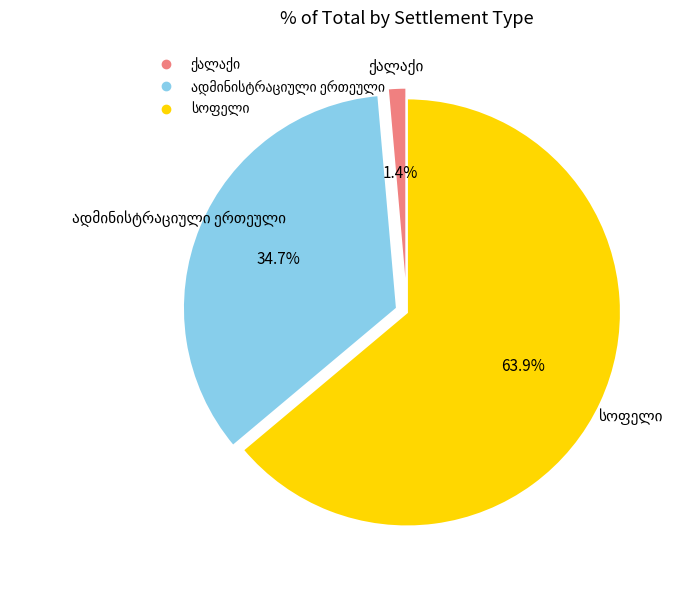

Count the number of slices in the pie.

3